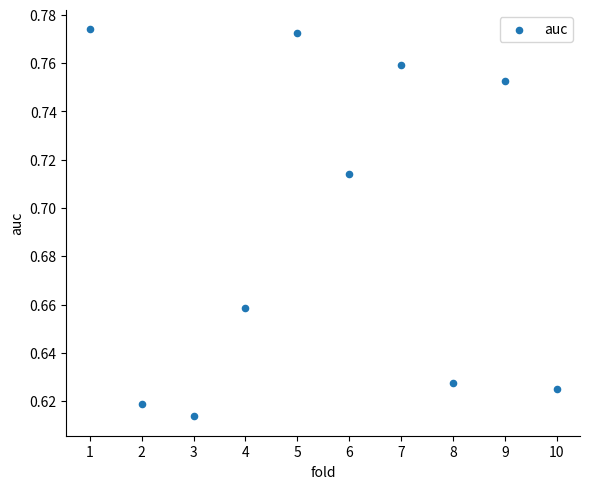

How many points are shown in the scatter plot?

10